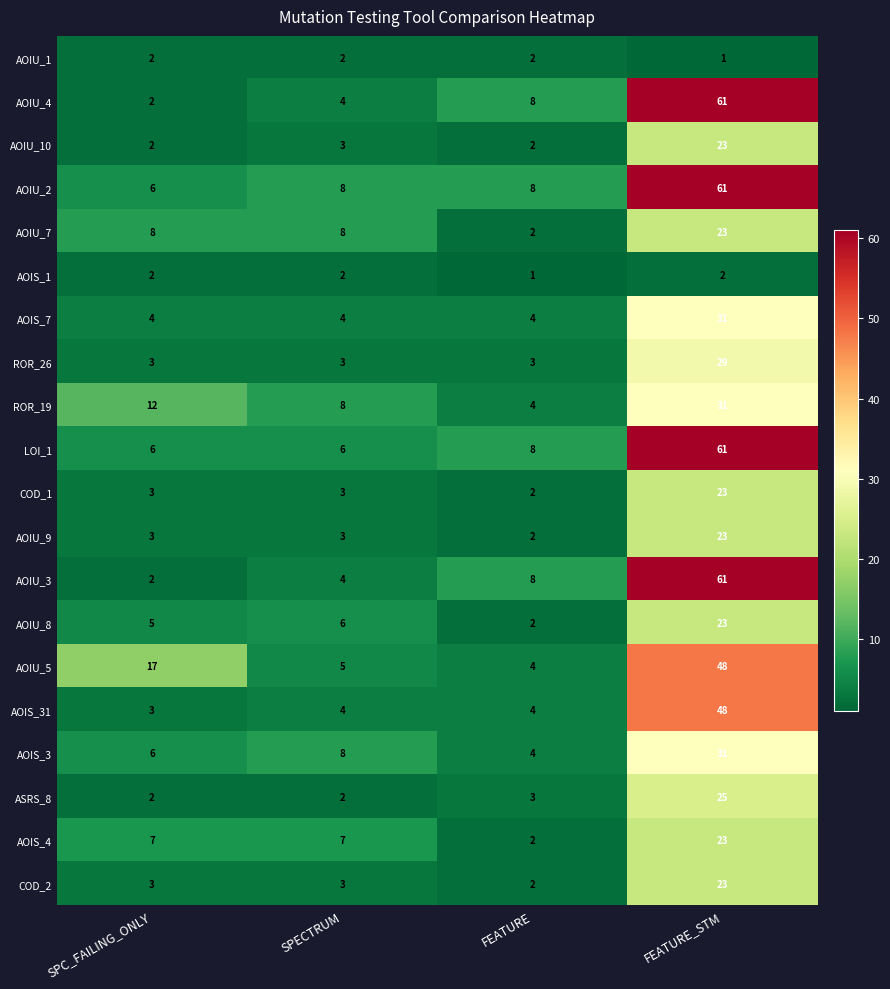

What value does the AOIS_4 series have at SPECTRUM?

7